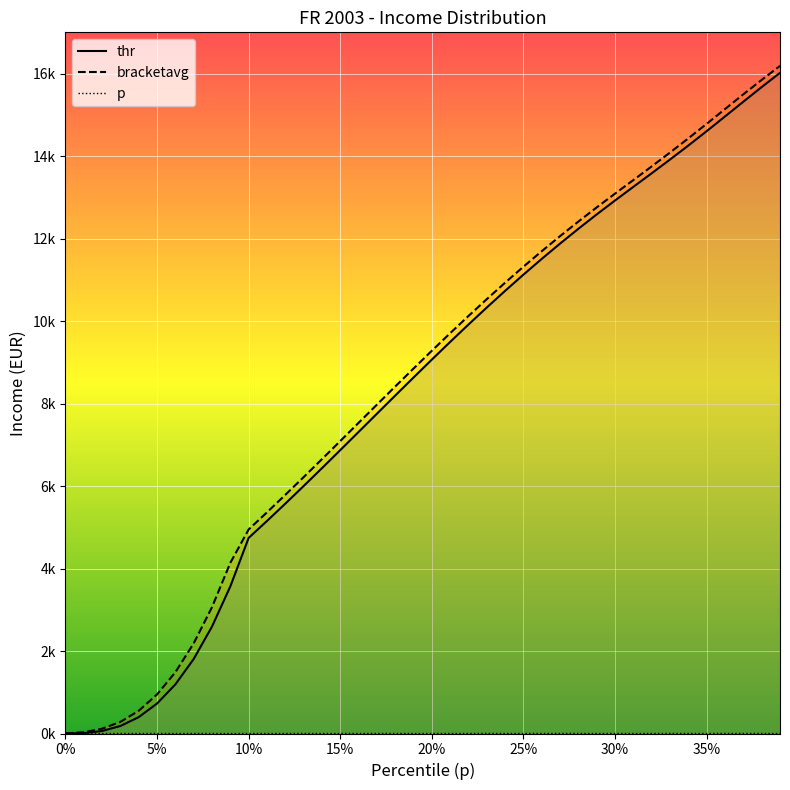

What position from the left is 0.03?

4